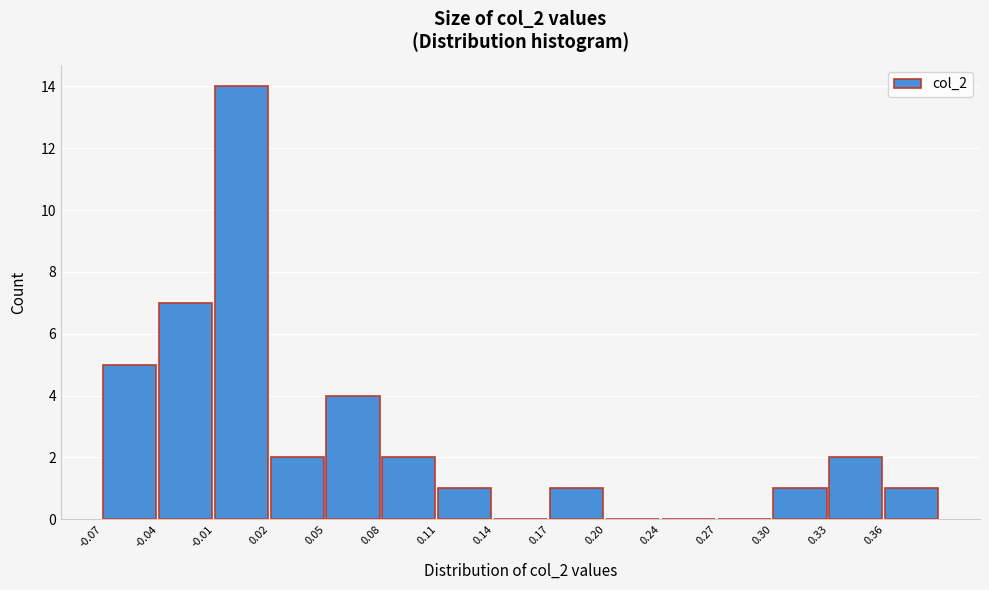

What is the height of the bar covering 0.300 to 0.330 on the x-axis? Neither the bar edges nor the heights are printed on the chart, so give them approximately, as read against the axes.

1